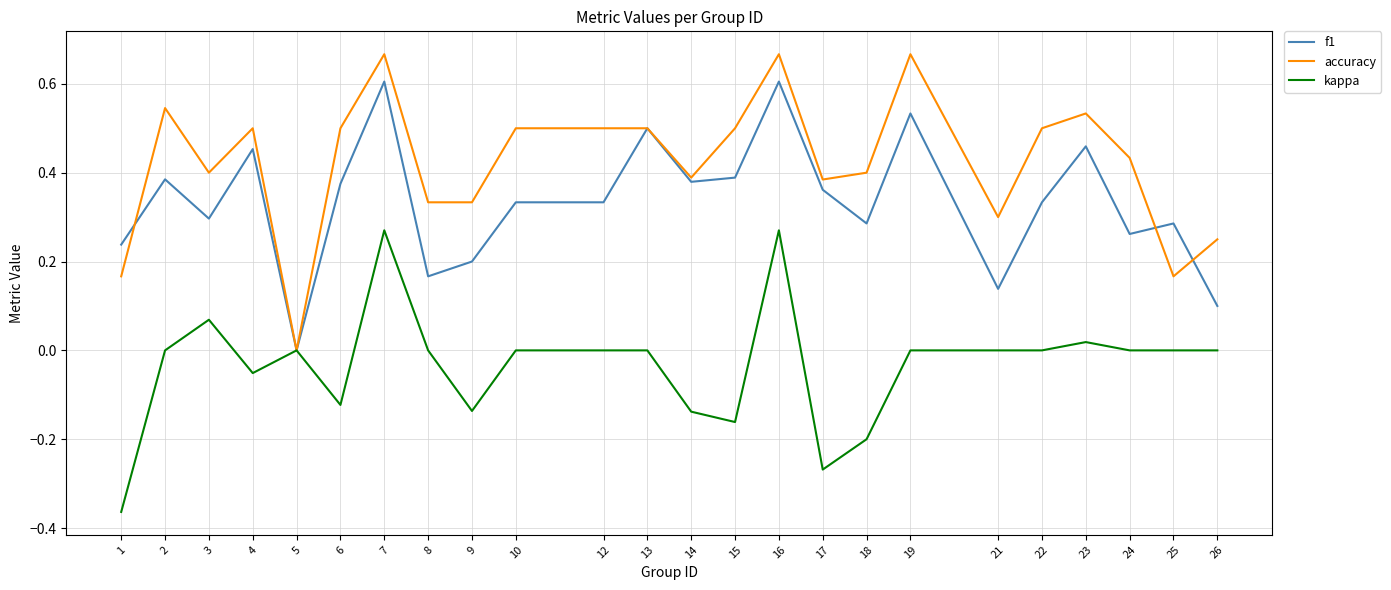

What is the difference between the highest and lowest values at 1?

0.6